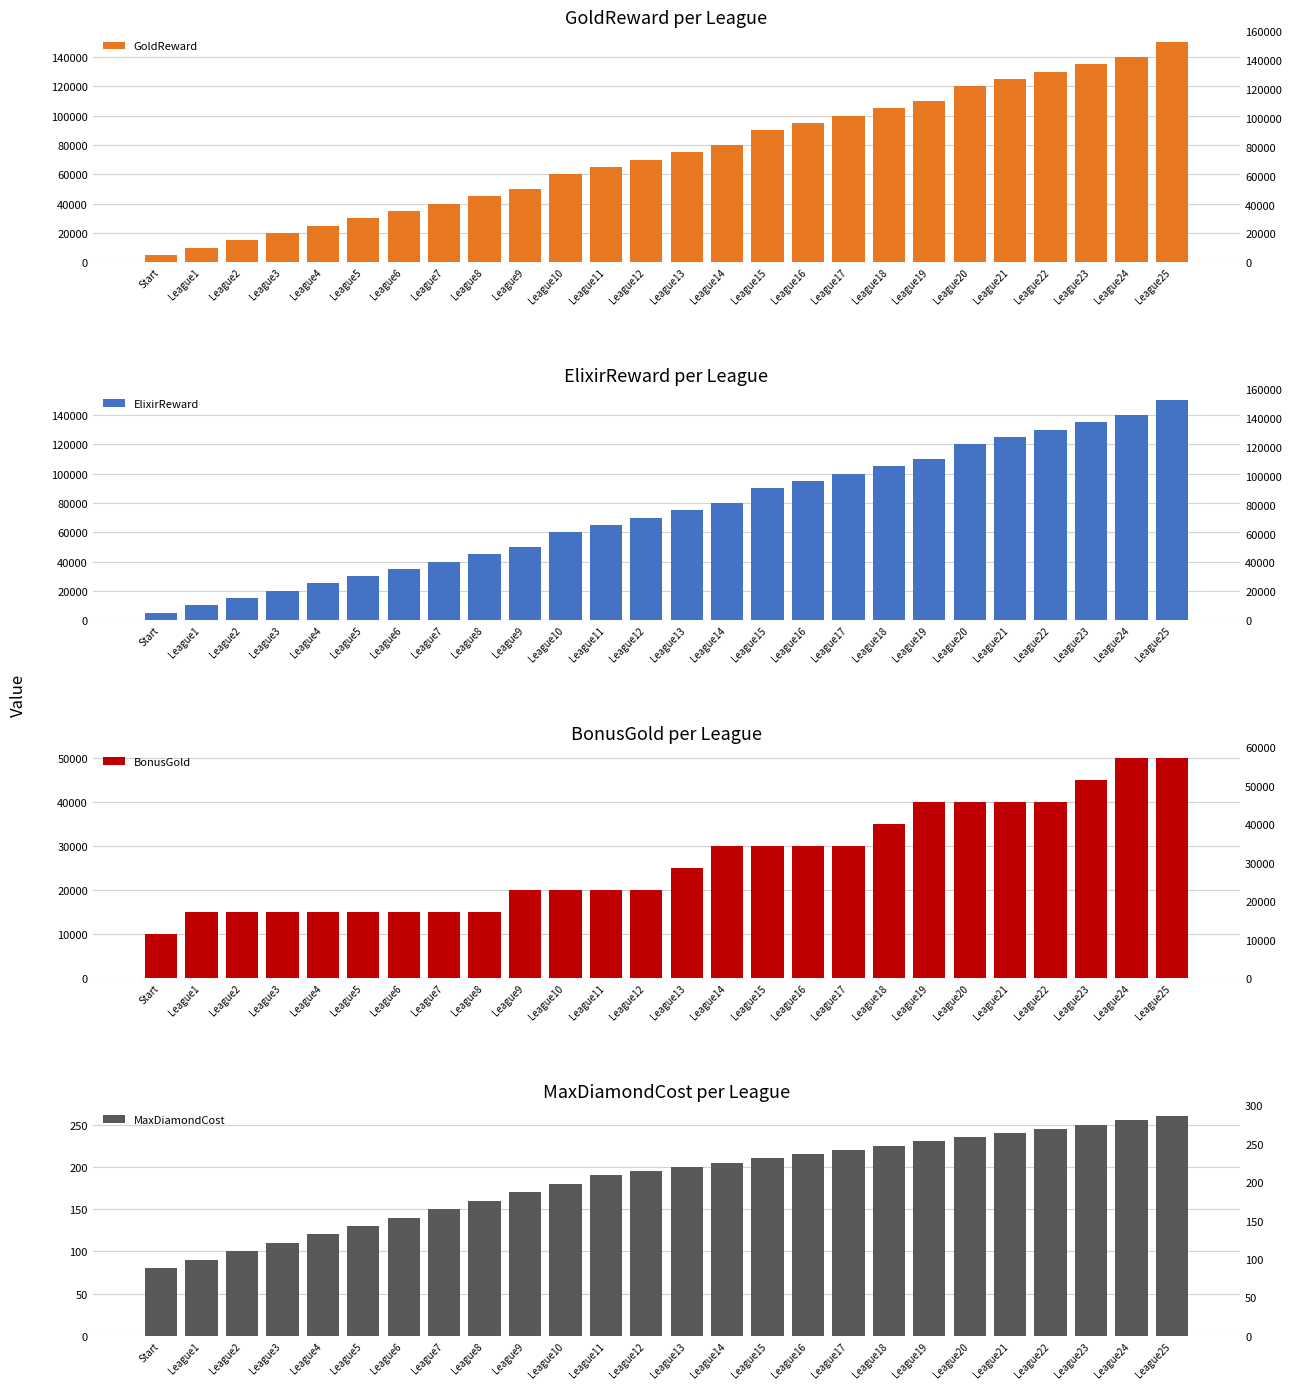

The BonusGold series shows 40000 at League22. True or false?

True